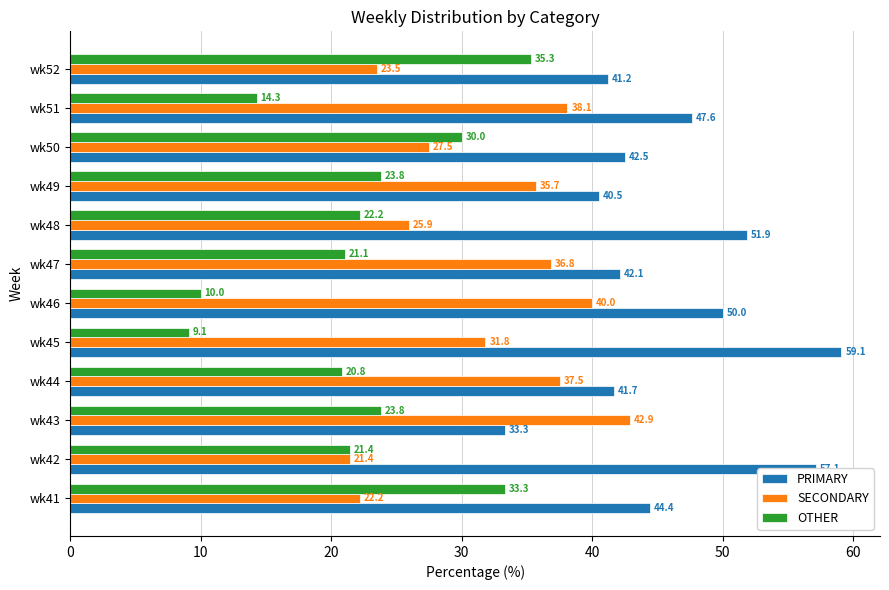

At how many categories does at least one series exceed 57?

2